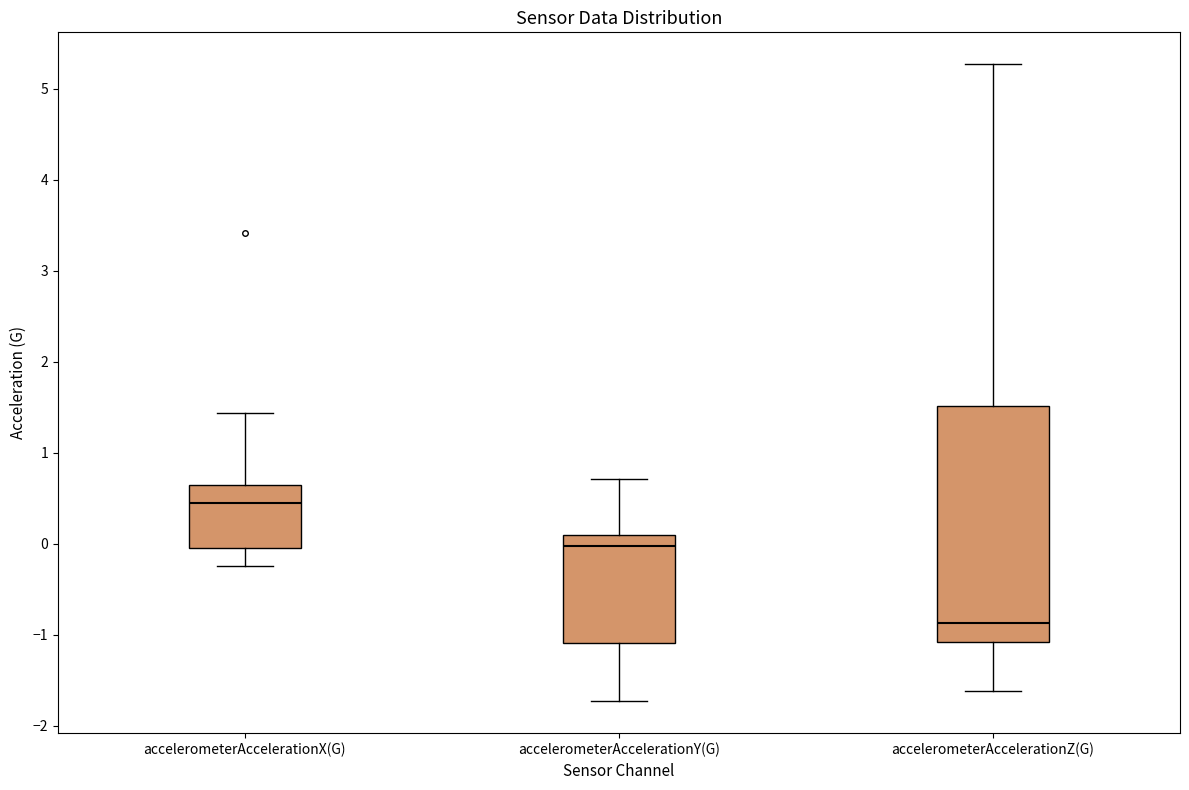

Which box has the lowest median line?

accelerometerAccelerationZ(G)